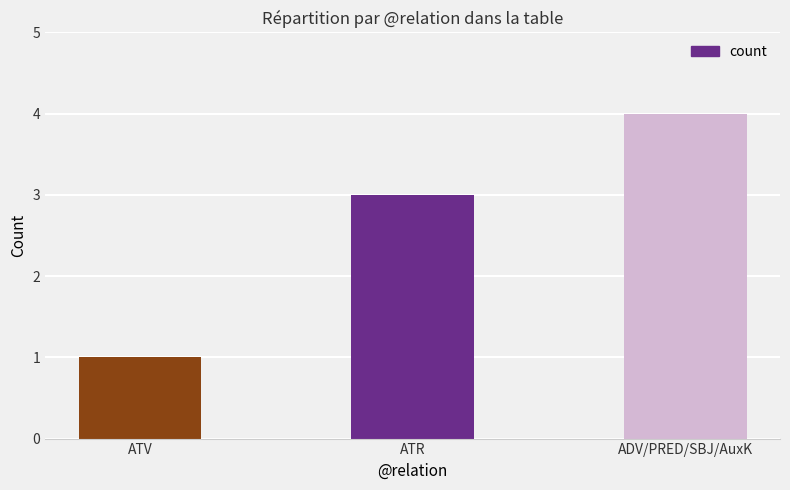

What is the value of the 1st bar from the left?

1